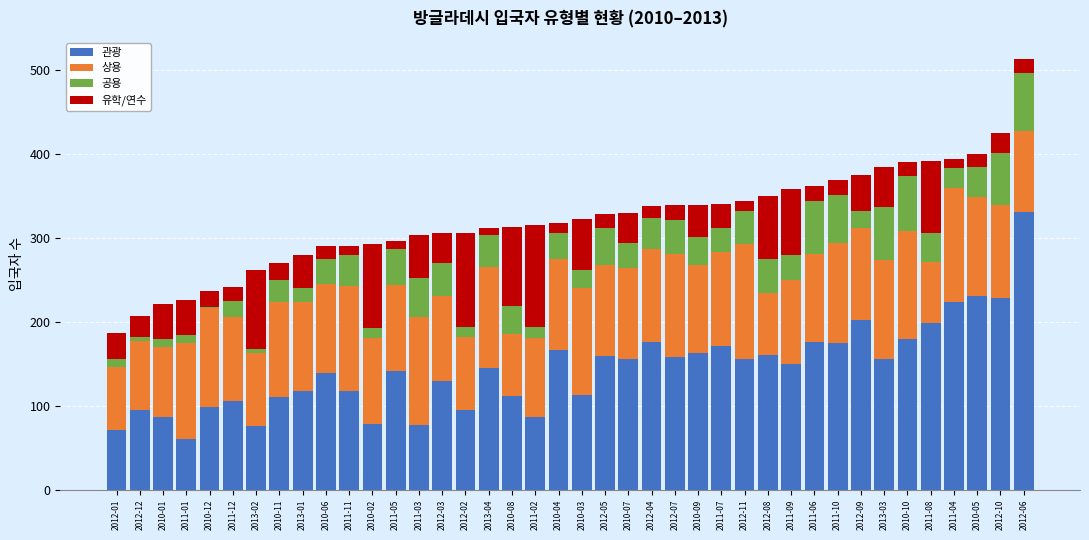

What is the difference between the maximum and minimum values in the 관광 series?

270